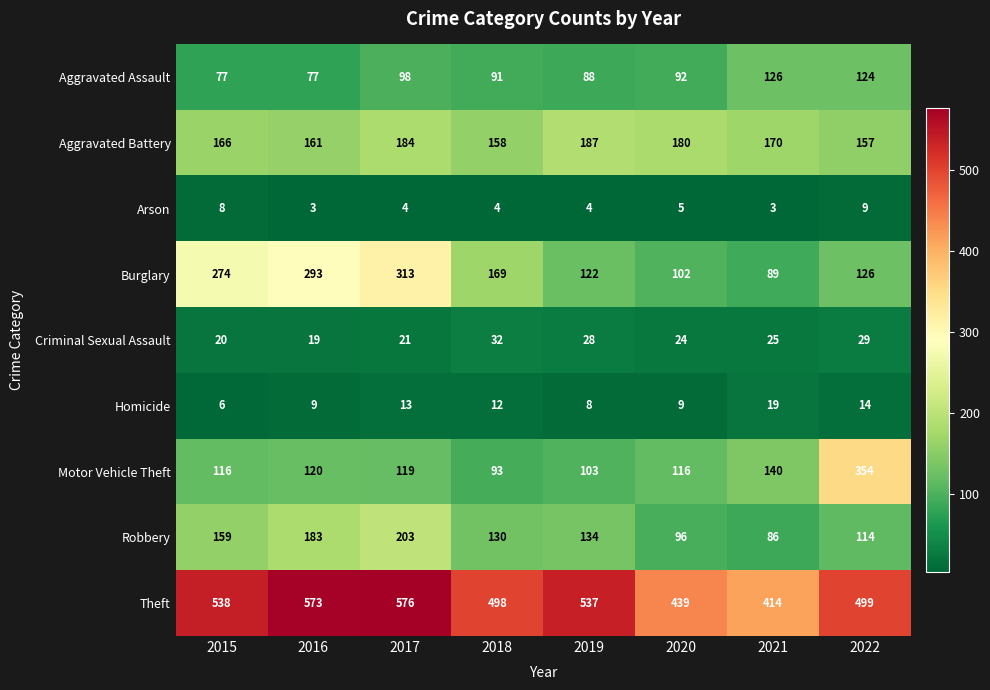

List the series in order of their peak value, highest first.

Theft, Motor Vehicle Theft, Burglary, Robbery, Aggravated Battery, Aggravated Assault, Criminal Sexual Assault, Homicide, Arson